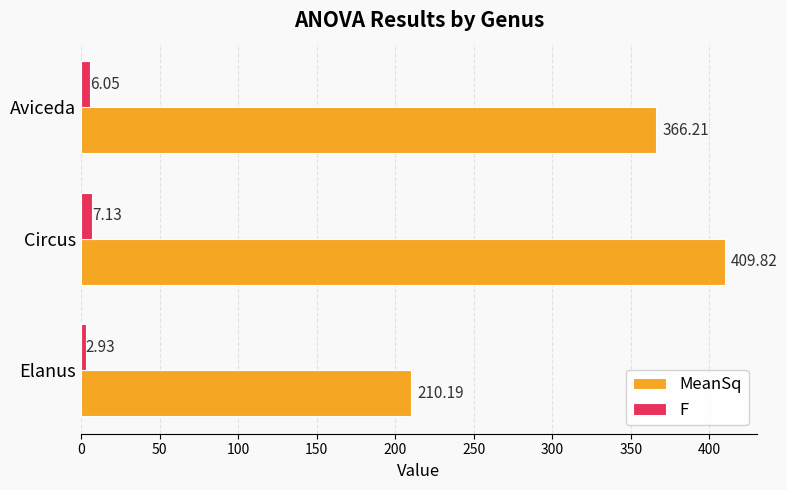

Count the number of data series in this chart.

2